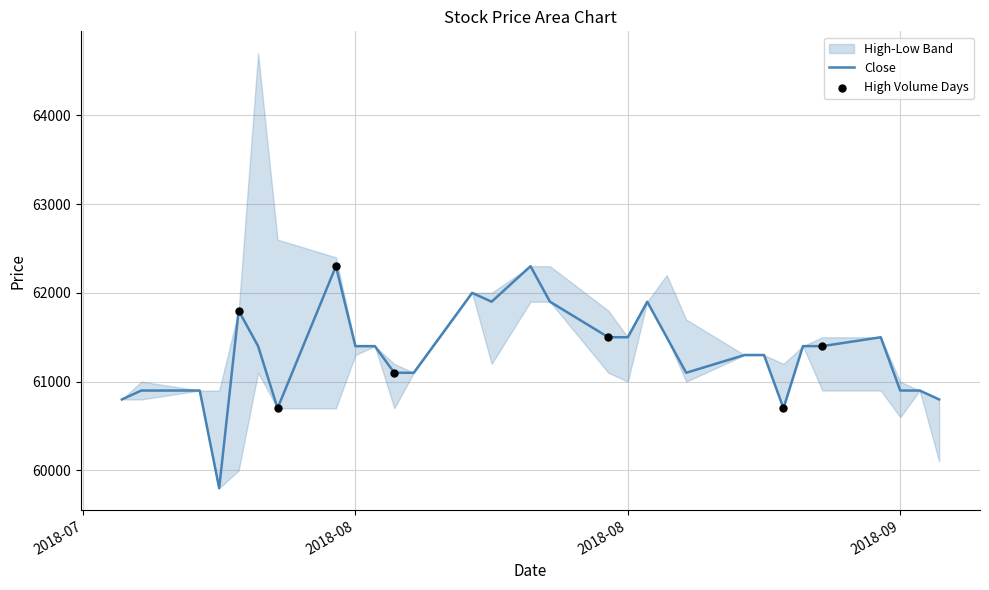

Which series contains the highest Y value?

High